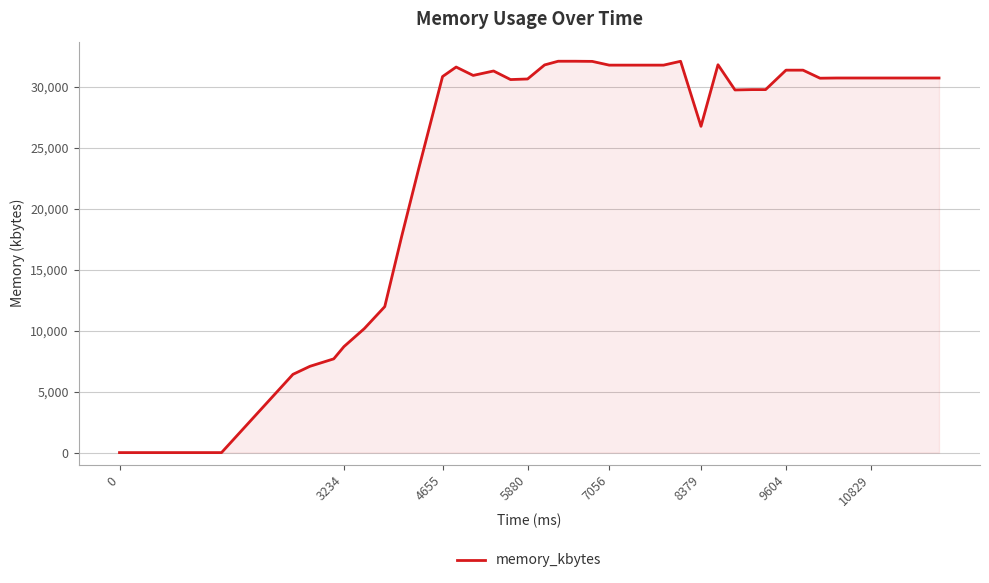

What is the difference between the maximum and minimum values?

32112